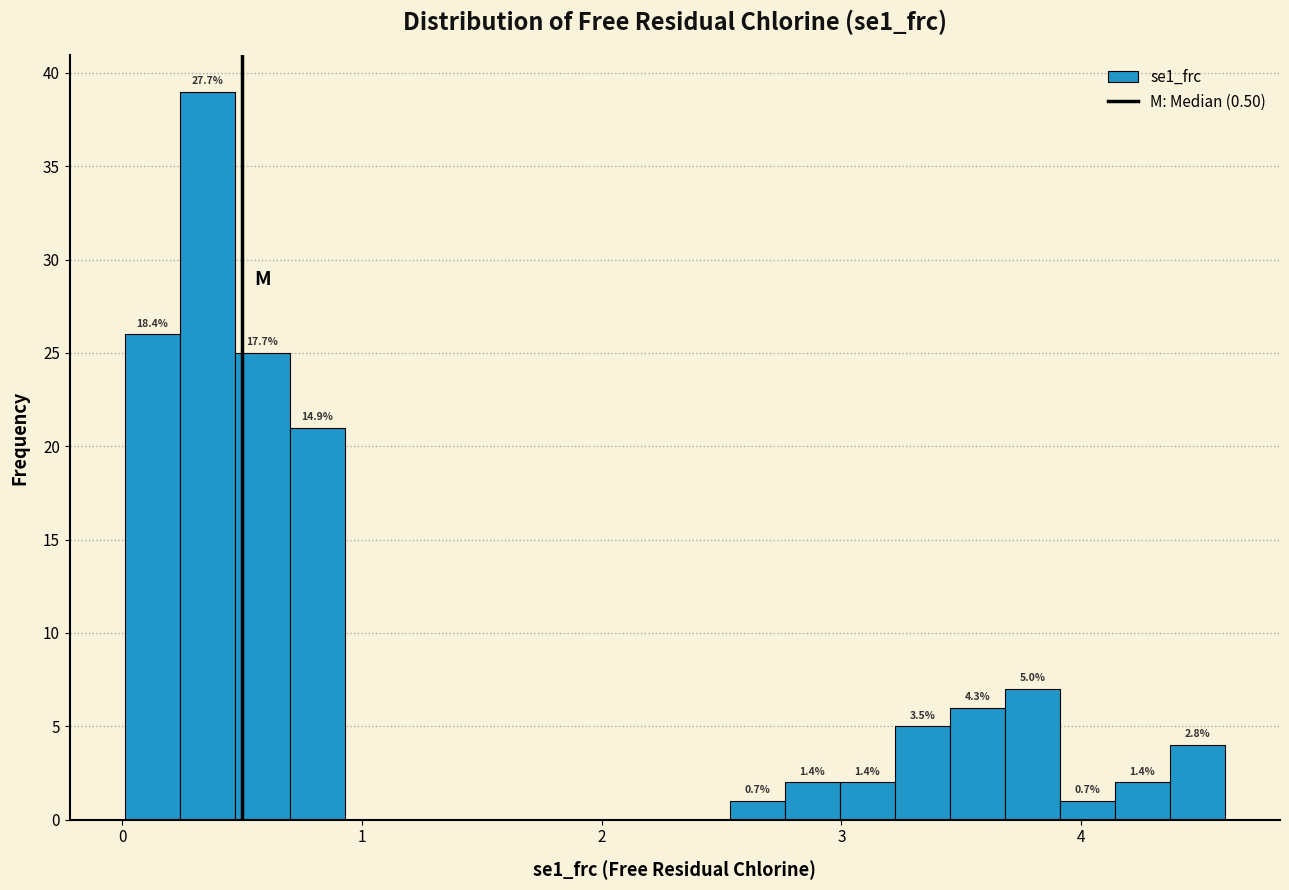

Around what value on the x-axis is the tallest bar? Give the approximate position of its centre, as read against the axis.

0.4